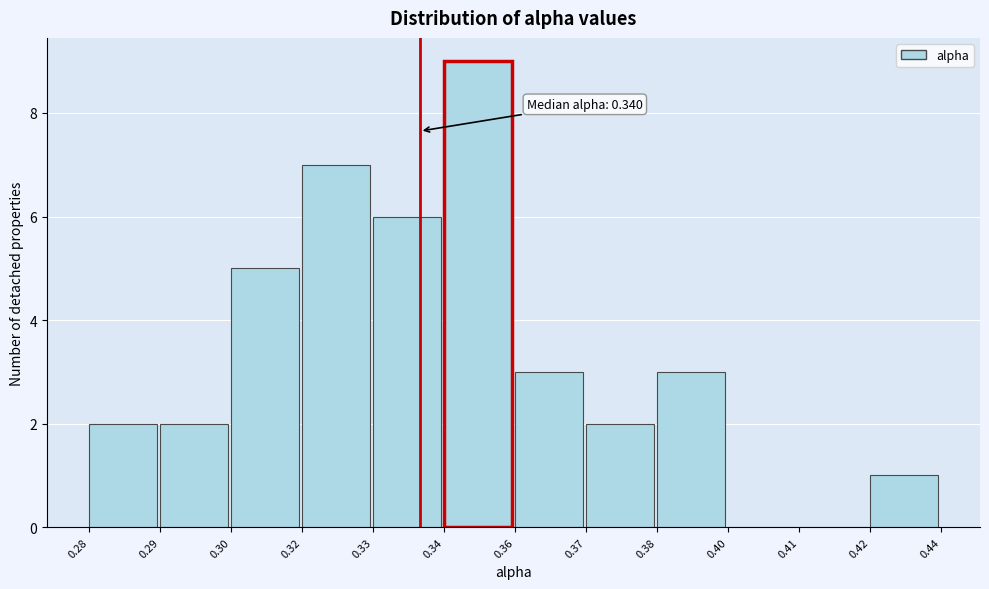

Reading left to right, list all the values displayed in this chart.

0.28=2	0.29=2	0.30=5	0.32=7	0.33=6	0.34=9	0.36=3	0.37=2	0.38=3	0.40=0	0.41=0	0.42=1